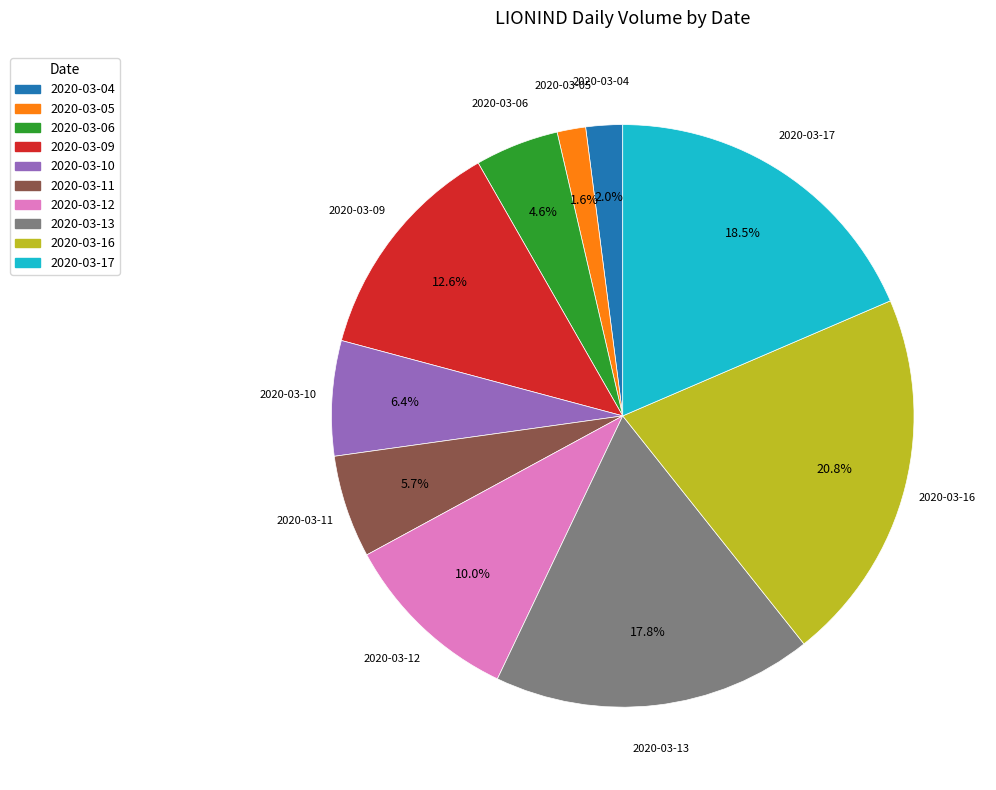

What percentage is NOT represented by 2020-03-13?

82.2%